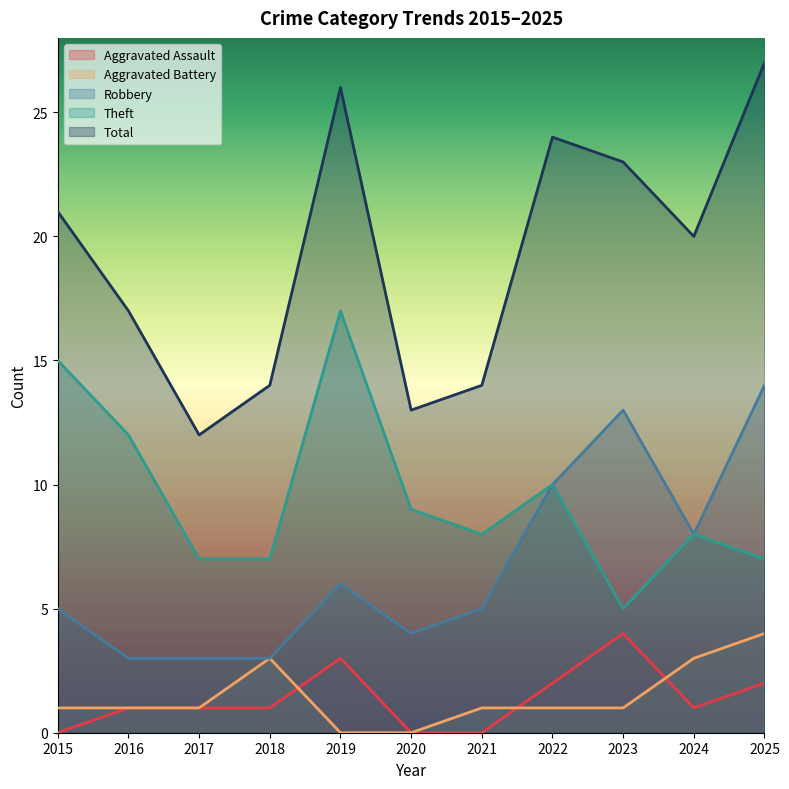

Reading left to right, transcribe all the data shown in this chart.

Aggravated Assault: 2015=0	2016=1	2017=1	2018=1	2019=3	2020=0	2021=0	2022=2	2023=4	2024=1	2025=2
Aggravated Battery: 2015=1	2016=1	2017=1	2018=3	2019=0	2020=0	2021=1	2022=1	2023=1	2024=3	2025=4
Robbery: 2015=5	2016=3	2017=3	2018=3	2019=6	2020=4	2021=5	2022=10	2023=13	2024=8	2025=14
Theft: 2015=15	2016=12	2017=7	2018=7	2019=17	2020=9	2021=8	2022=10	2023=5	2024=8	2025=7
Total: 2015=21	2016=17	2017=12	2018=14	2019=26	2020=13	2021=14	2022=24	2023=23	2024=20	2025=27